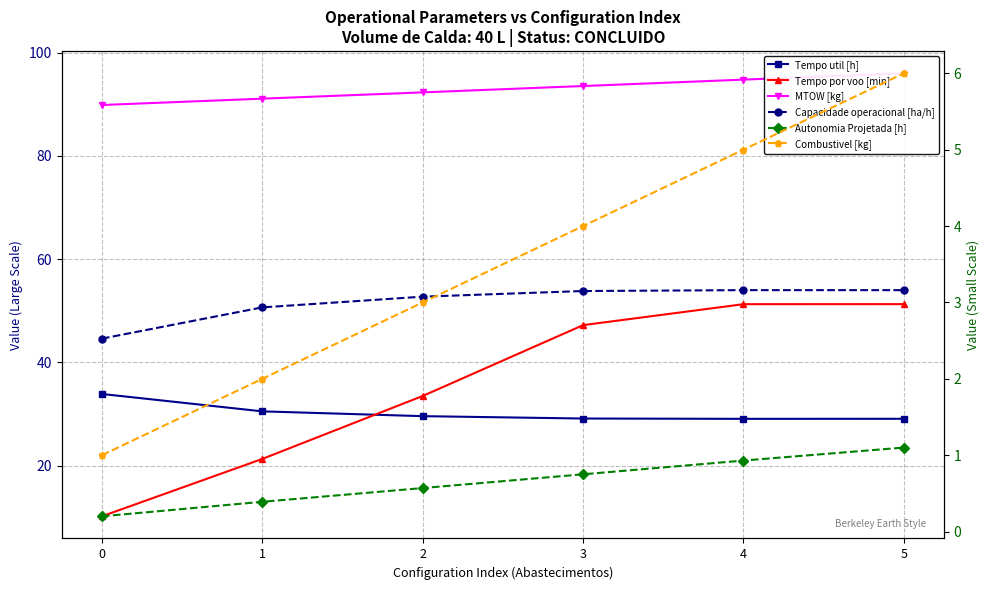

Rank the categories by Tempo por voo [min] value from highest to lowest.

5, 4, 3, 2, 1, 0